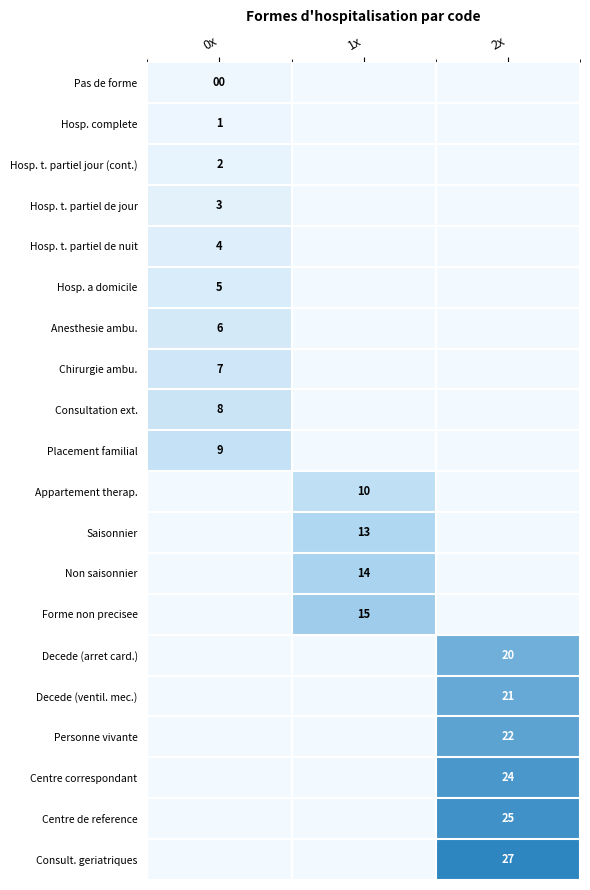

The Forme non precisee series shows 15 at 1x. True or false?

True